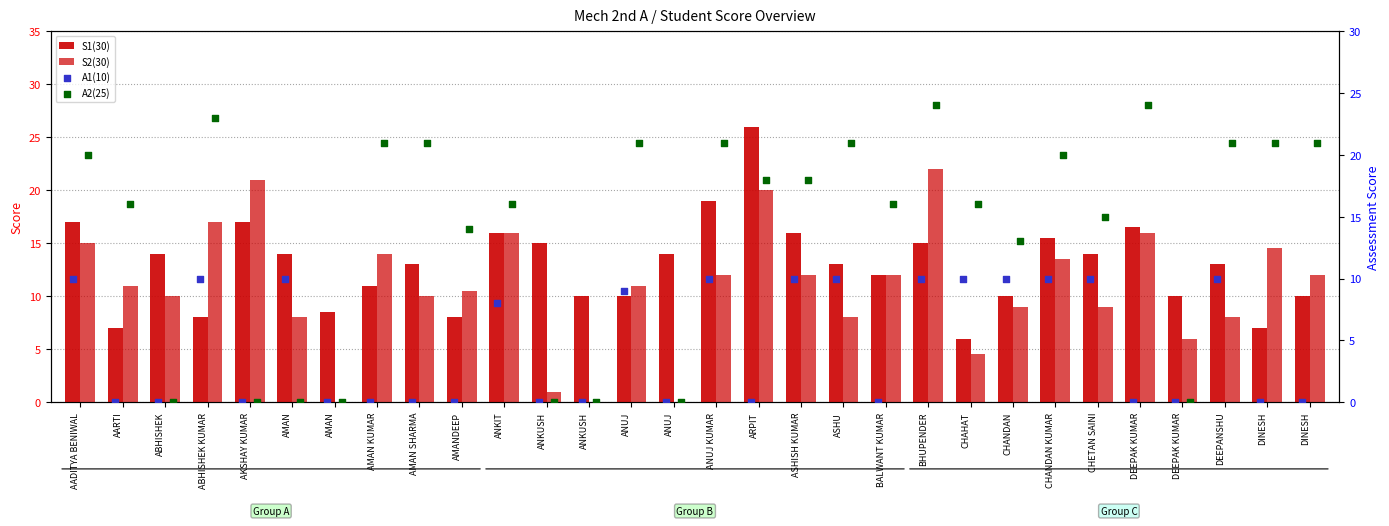

At which category is the sum across all series the highest?

BHUPENDER